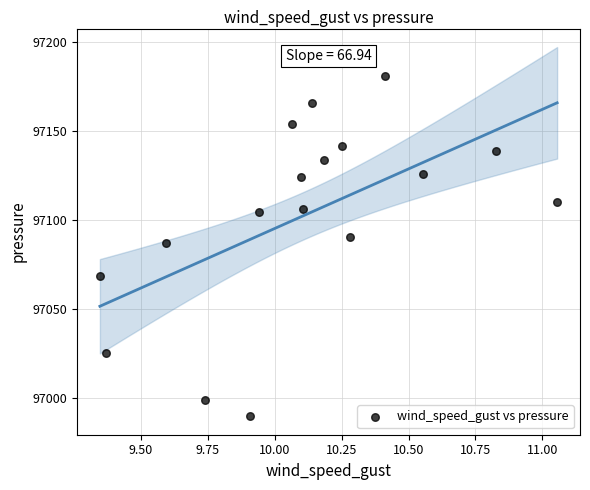

What is the range of Y values (max minus min)?

190.9